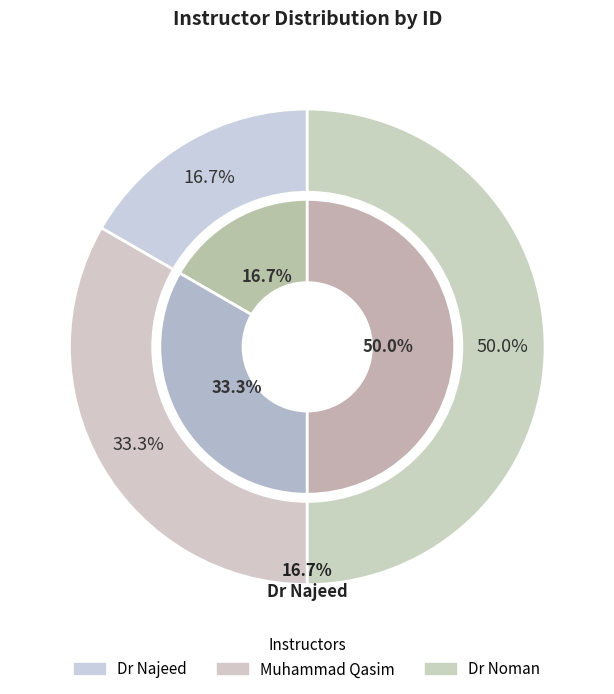

To the nearest percent, what is the average slice percentage?

33%